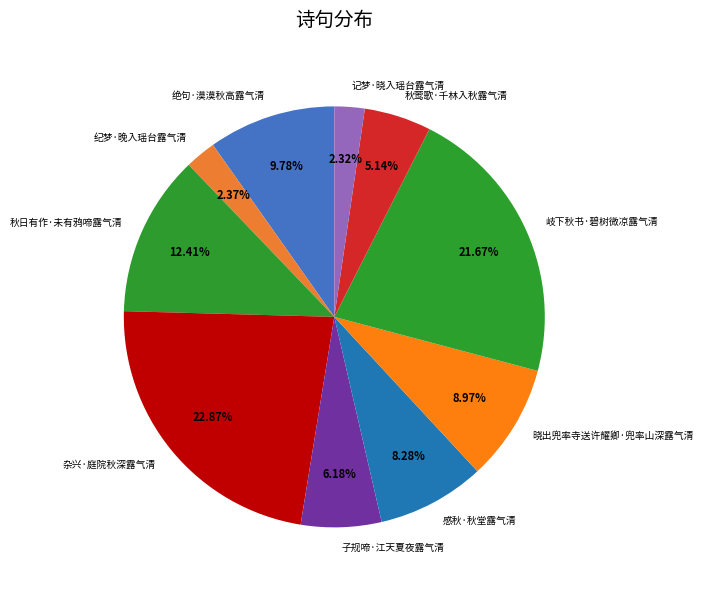

How many slices are in this pie chart?

10